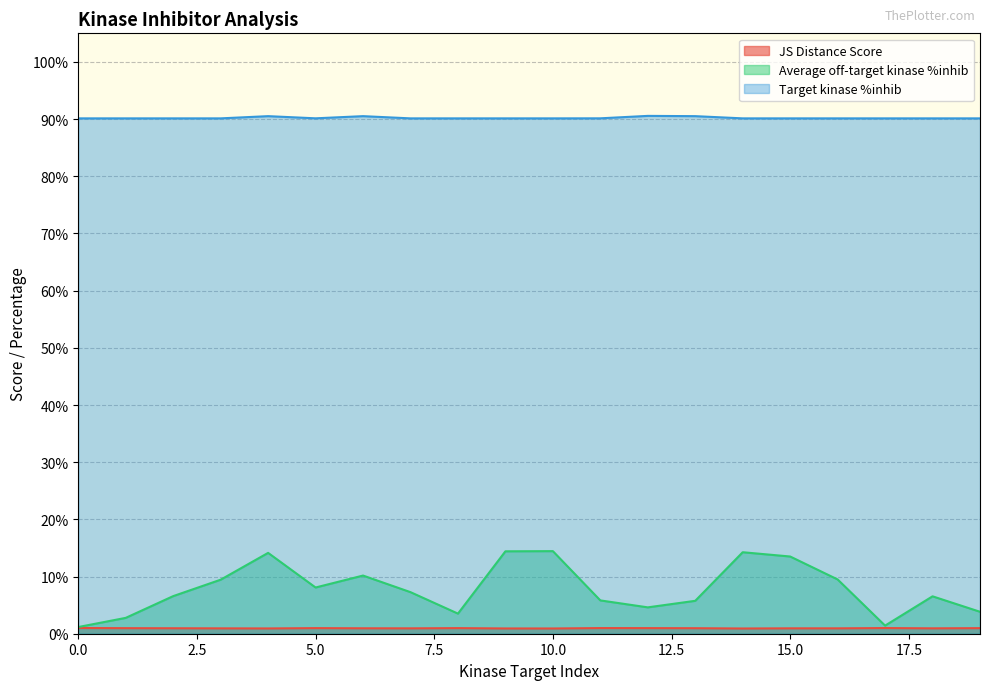

What is the minimum value shown in the chart?

0.9